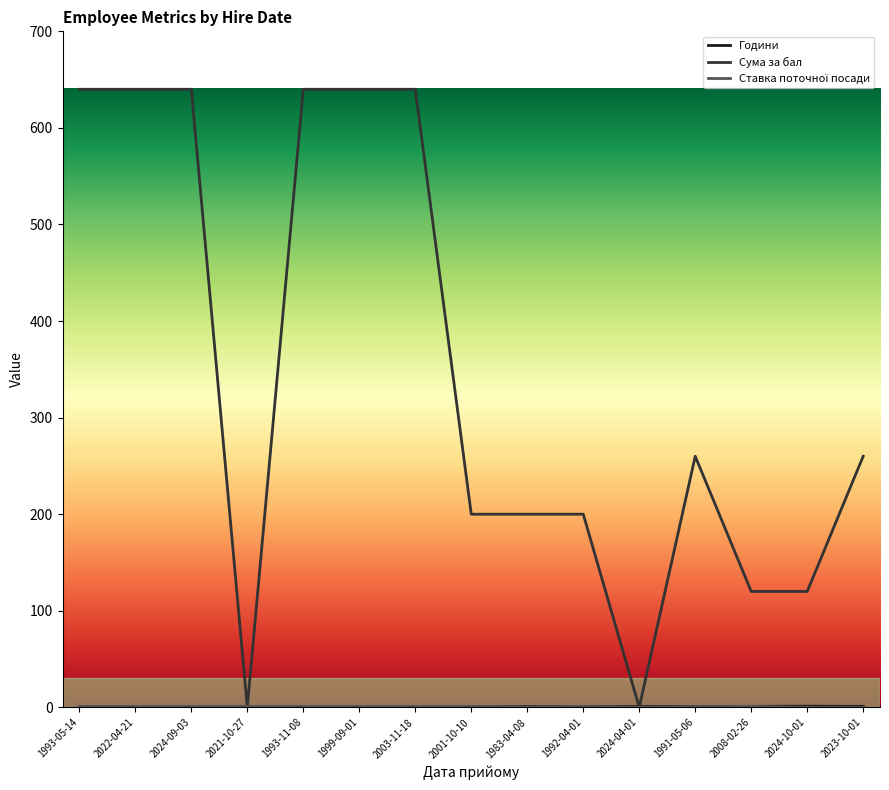

How many data points does each series have?

15